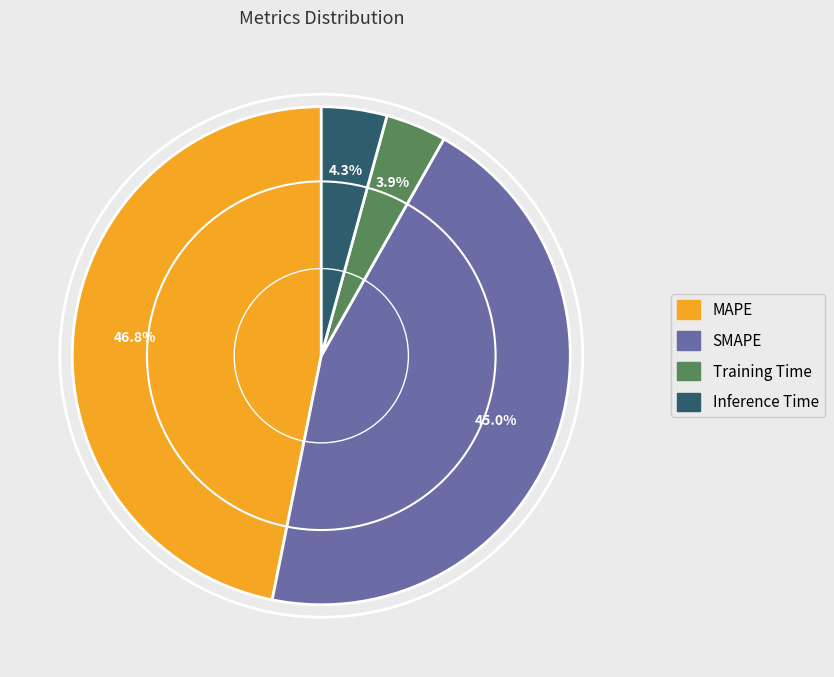

Does Inference Time account for over 50% of the chart?

No